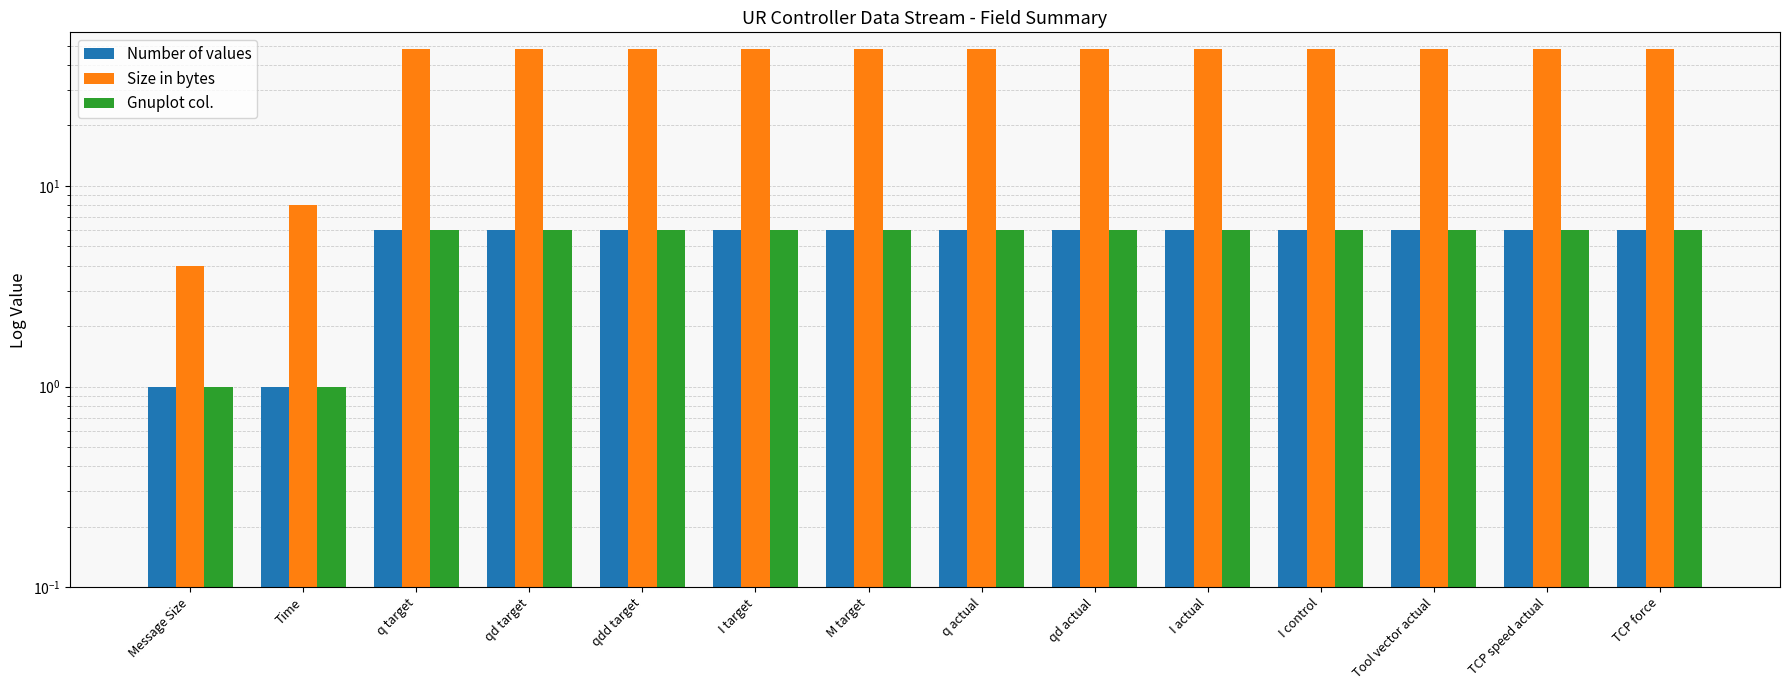

How many bars are there in total?

42